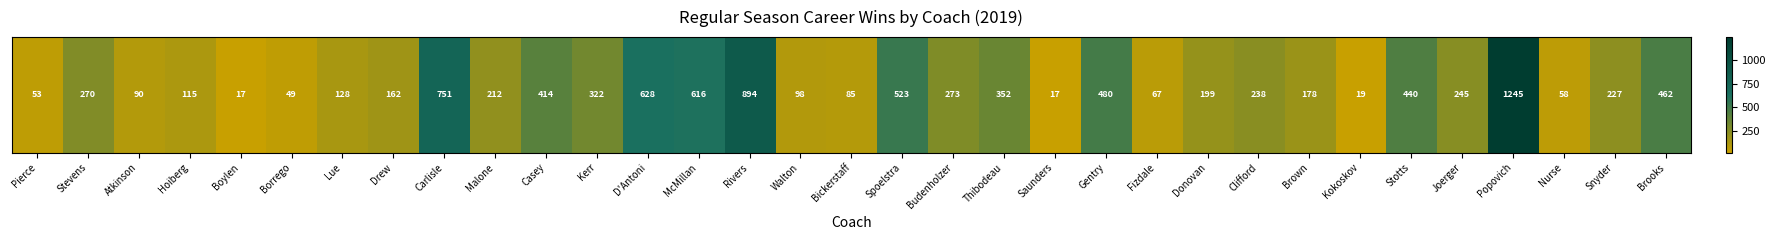

What is the change in value from Carlisle to D'Antoni?

-123